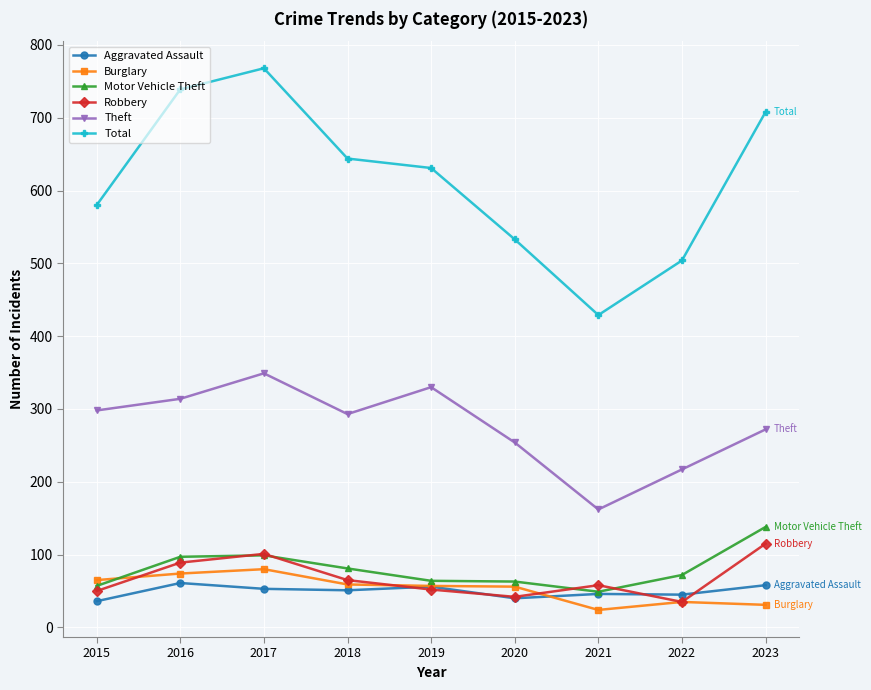

What is the difference between the maximum and minimum values in the Theft series?

187